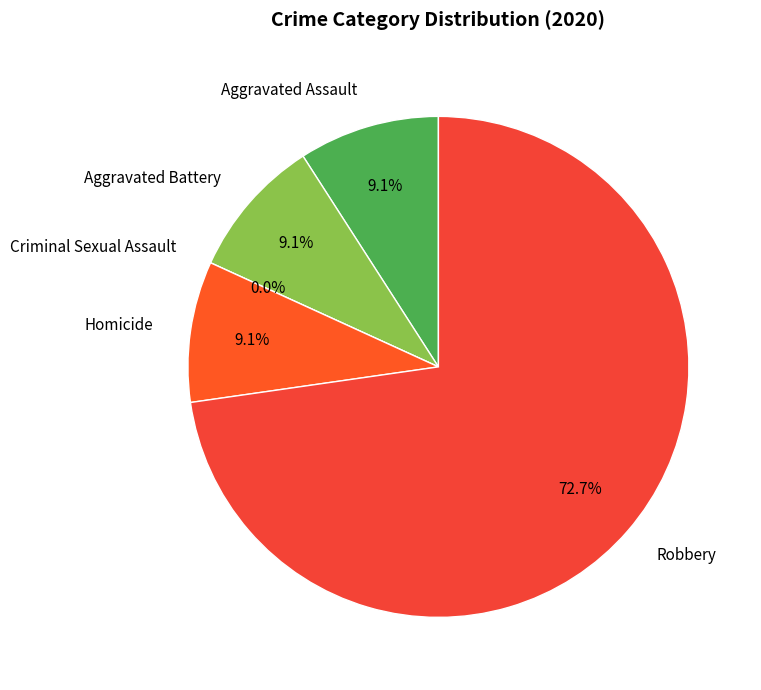

To the nearest percent, what is the difference between the Aggravated Battery and Robbery slice percentages?

64%